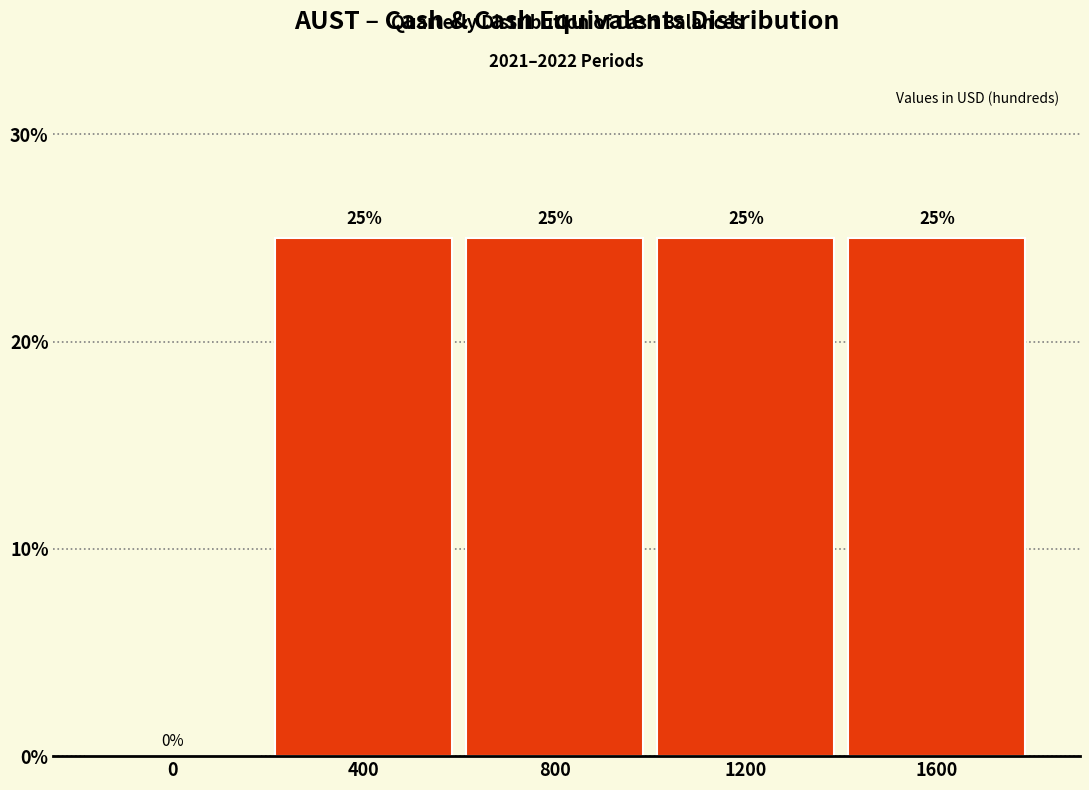

Reading right to left, extract all data points from this chart.

1600=25	1200=25	800=25	400=25	0=0